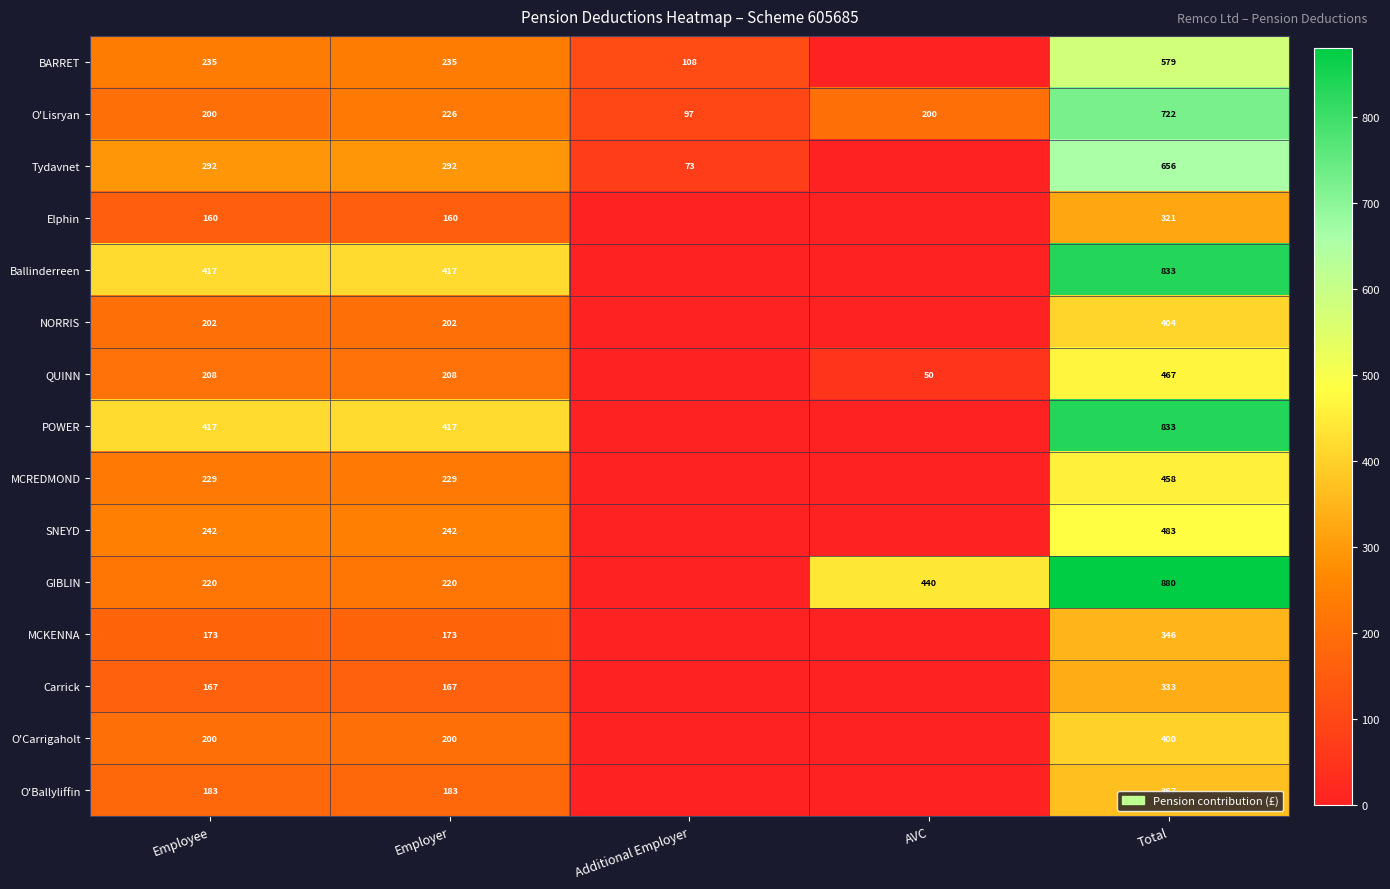

The value of Carrick at Employee is 105. True or false?

False